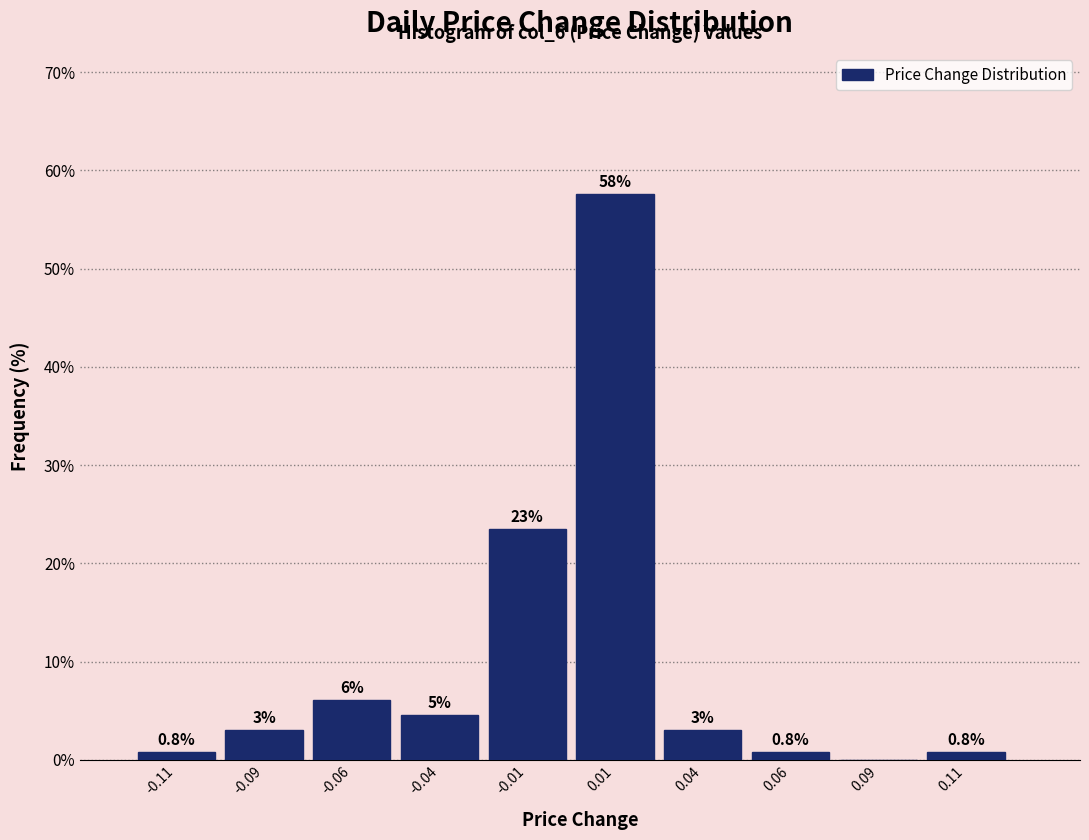

Over which range of the x-axis is the bar tallest?

0.000 to 0.025